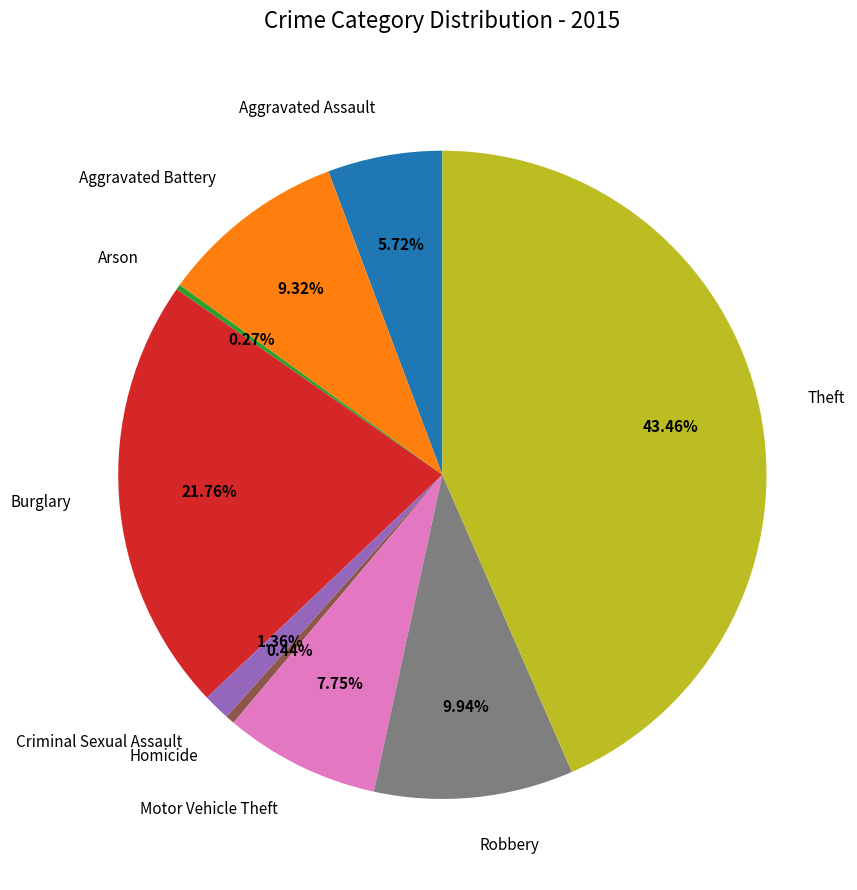

Which category has the biggest portion of the pie?

Theft